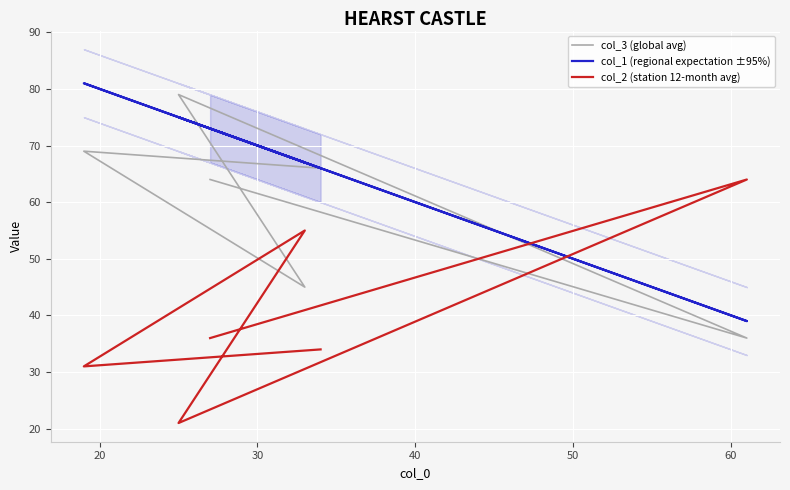

Does the chart display data point markers on the line(s)?

No